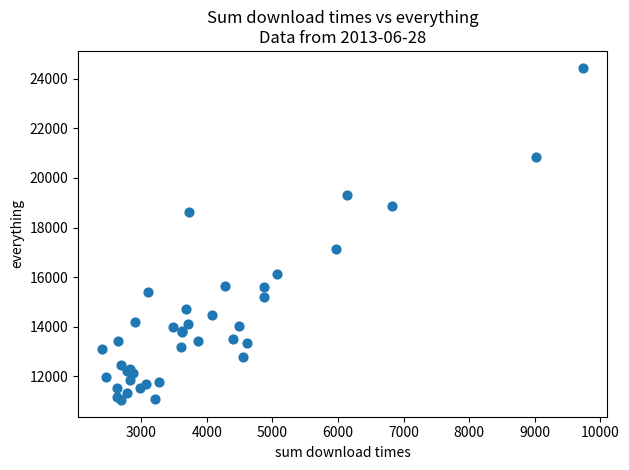

What Y value in the scatter plot is closest to 17746?

17142